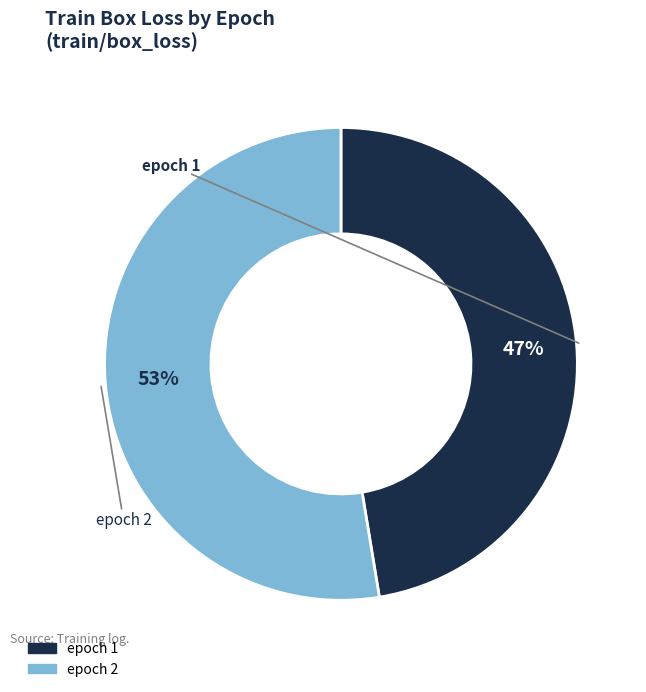

Rank the categories by value from lowest to highest.

epoch 1, epoch 2